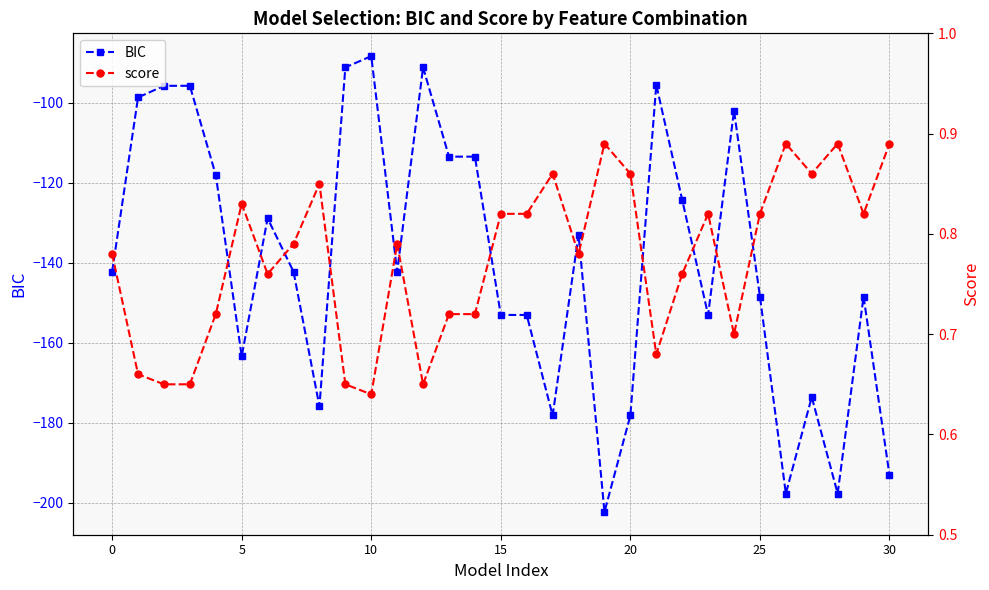

What is the total value across all series at 7?

-141.5